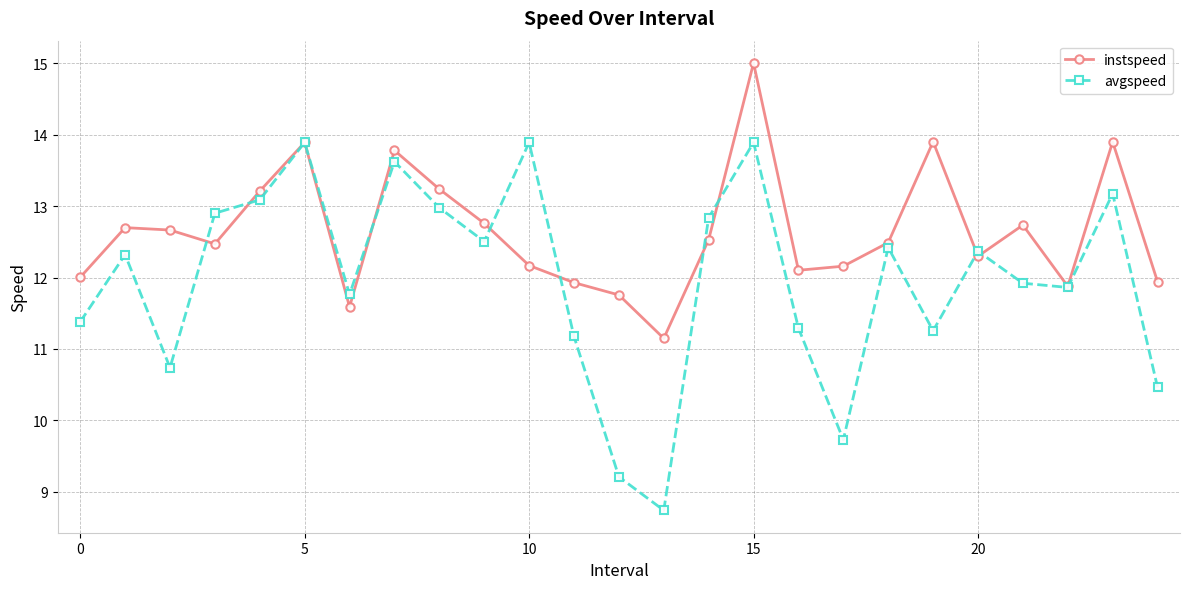

How many categories are shown in the chart?

25